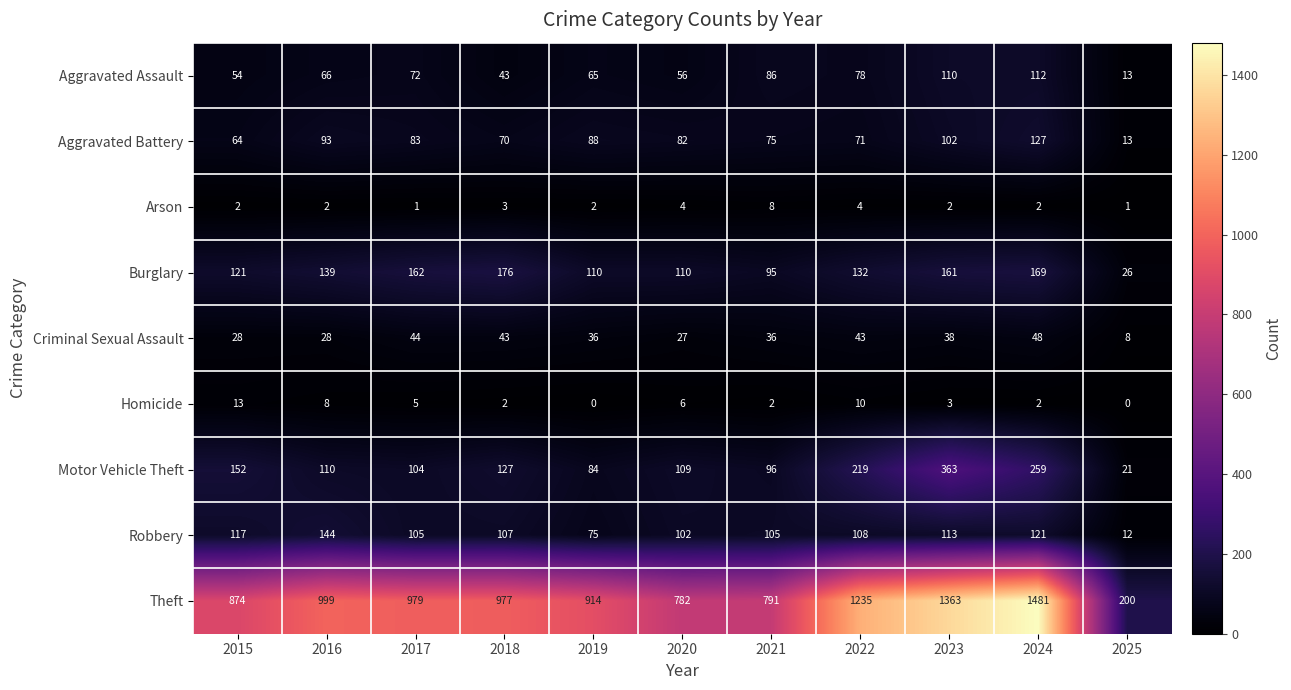

Which series has the largest range (max minus min)?

Theft